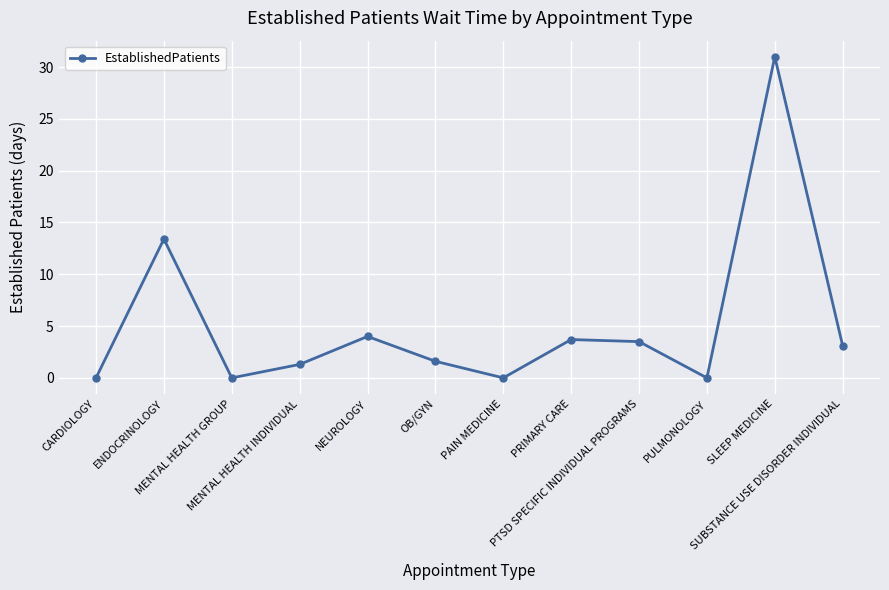

What position from the left is OB/GYN?

6